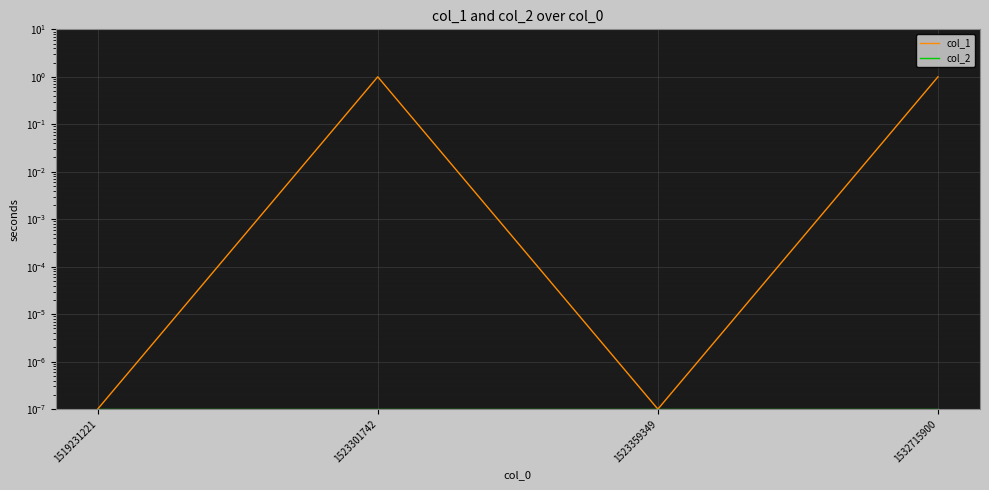

What are all the series names shown in the legend?

col_1, col_2